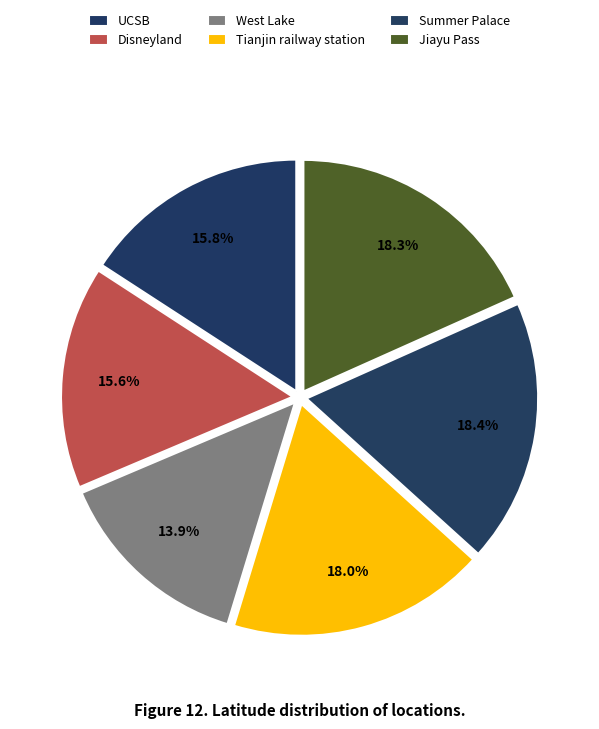

The Tianjin railway station slice represents 18% of the pie. True or false?

True